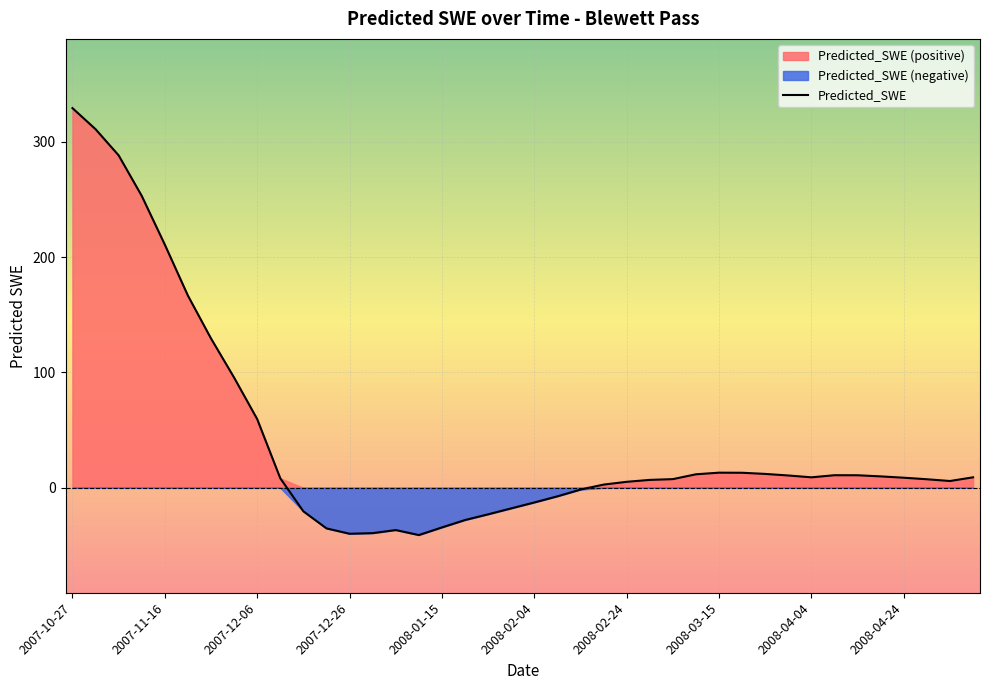

At which label does the data first exceed 8?

2007-10-27